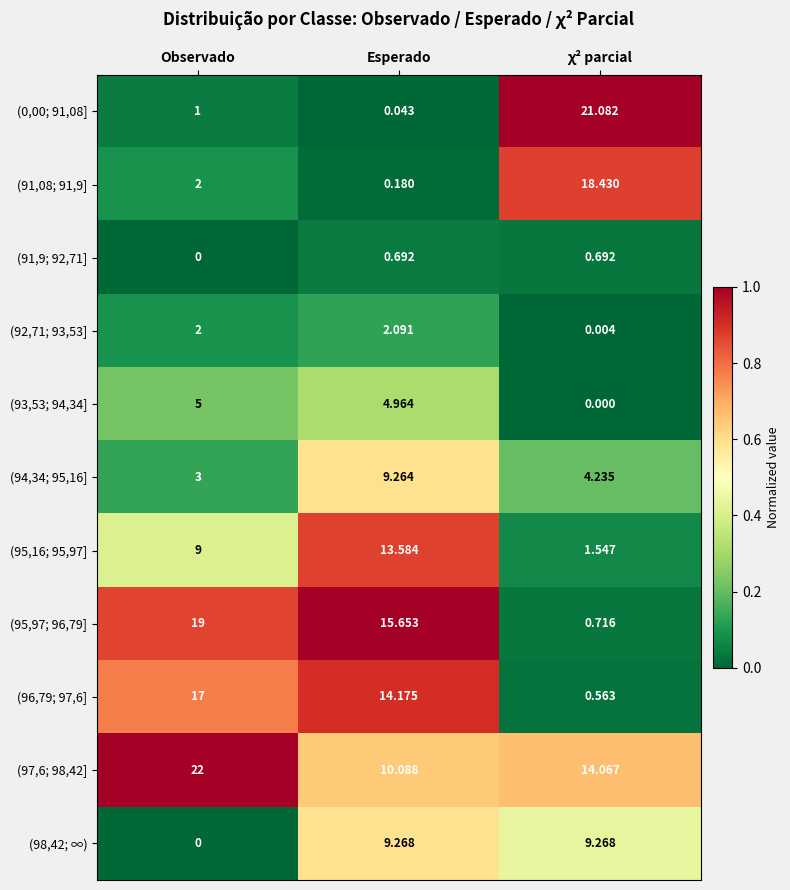

At which label does (97,6; 98,42] reach its peak?

Observado